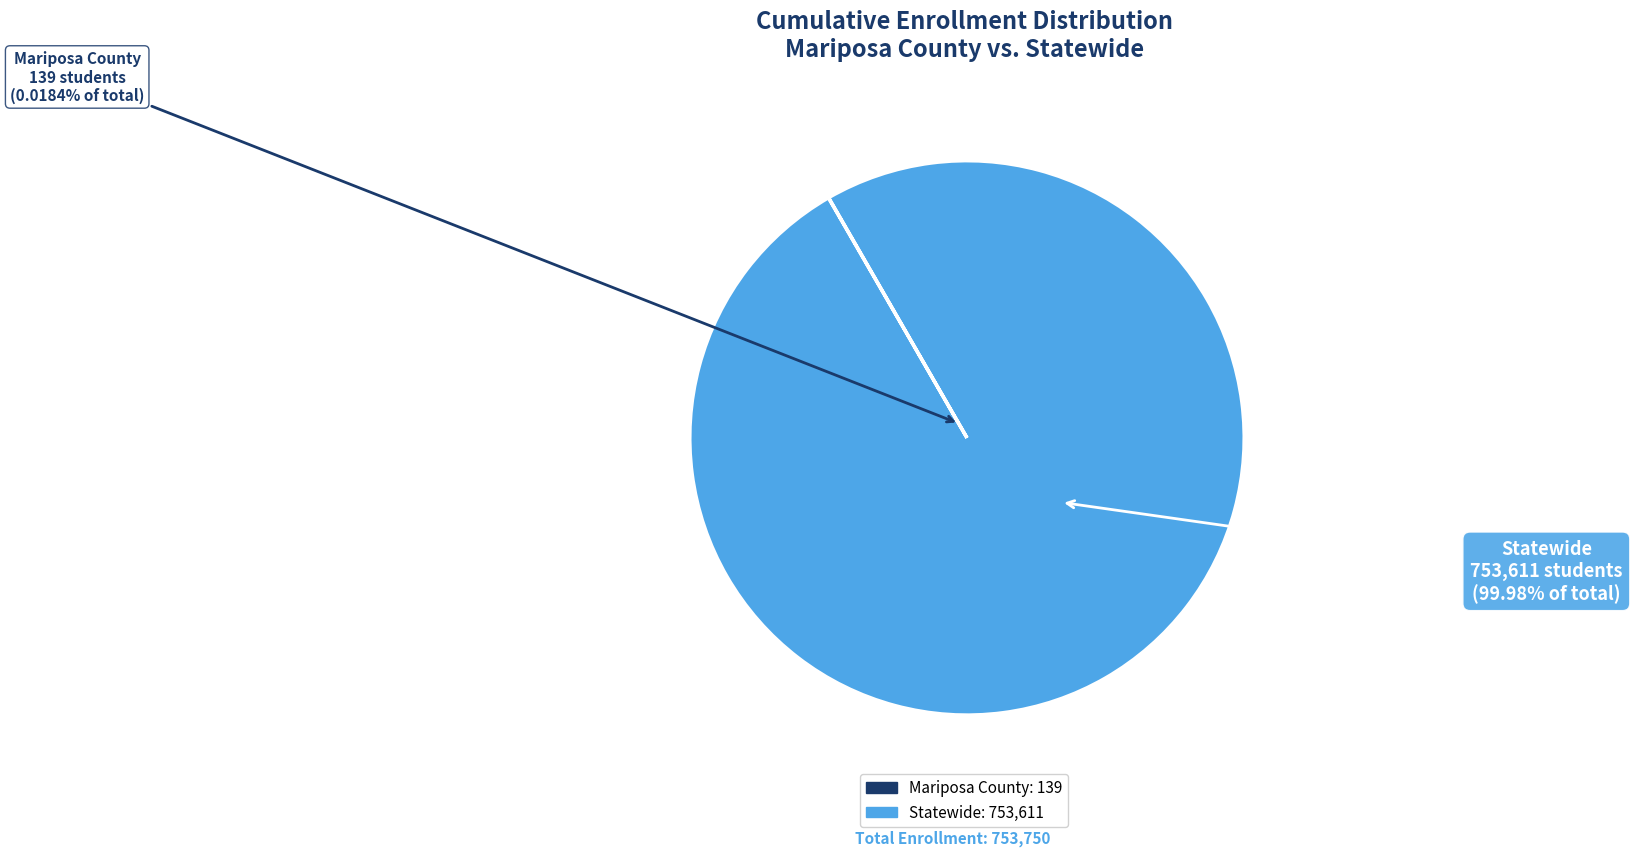

How much of the chart is everything except Mariposa County?

100.0%